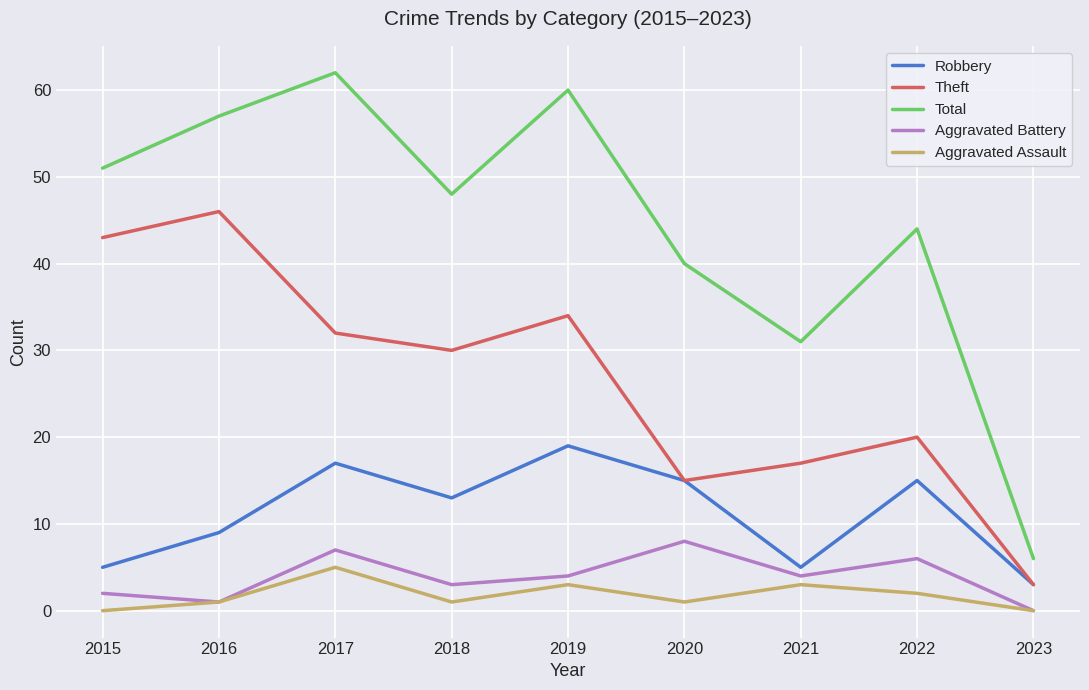

Reading right to left, list all the values displayed in this chart.

Robbery: 3	15	5	15	19	13	17	9	5
Theft: 3	20	17	15	34	30	32	46	43
Total: 6	44	31	40	60	48	62	57	51
Aggravated Battery: 0	6	4	8	4	3	7	1	2
Aggravated Assault: 0	2	3	1	3	1	5	1	0